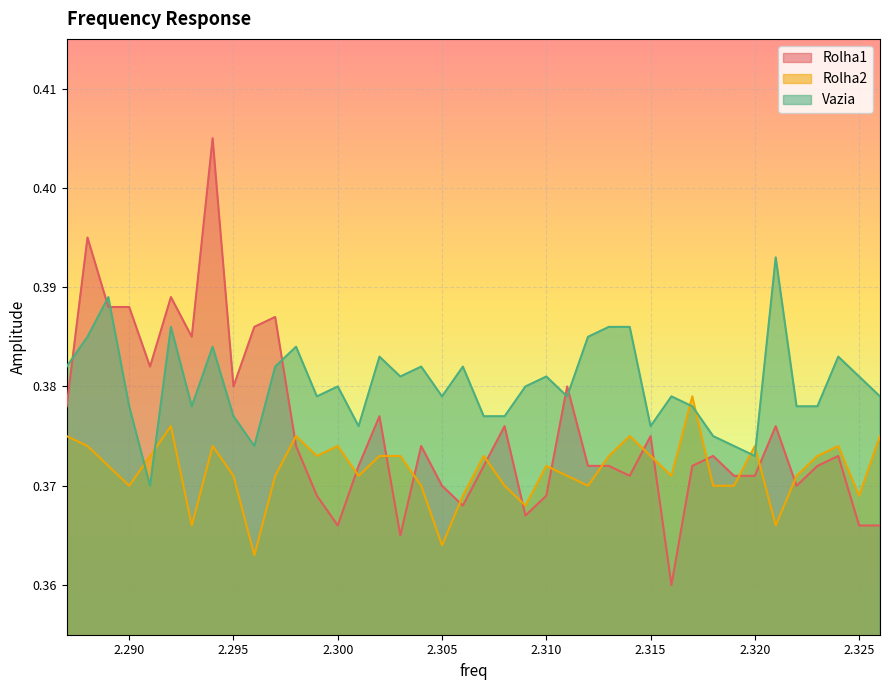

The value of Vazia at 2.295 is 0.4. True or false?

True